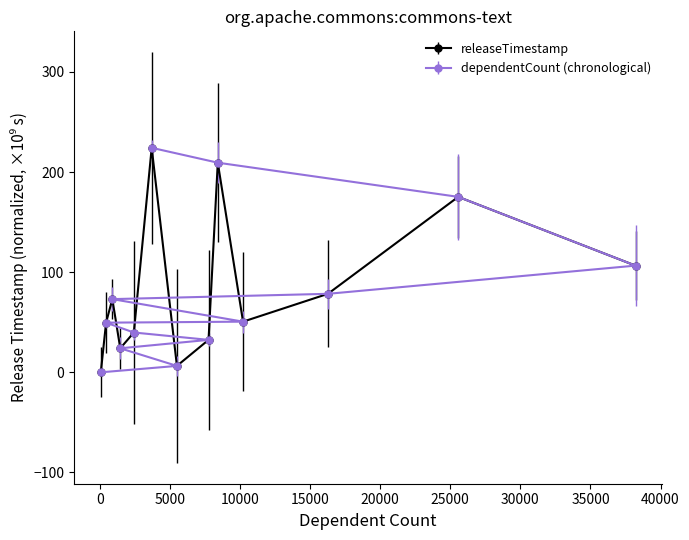

What is the maximum value for dependentCount (chronological)?

224.2